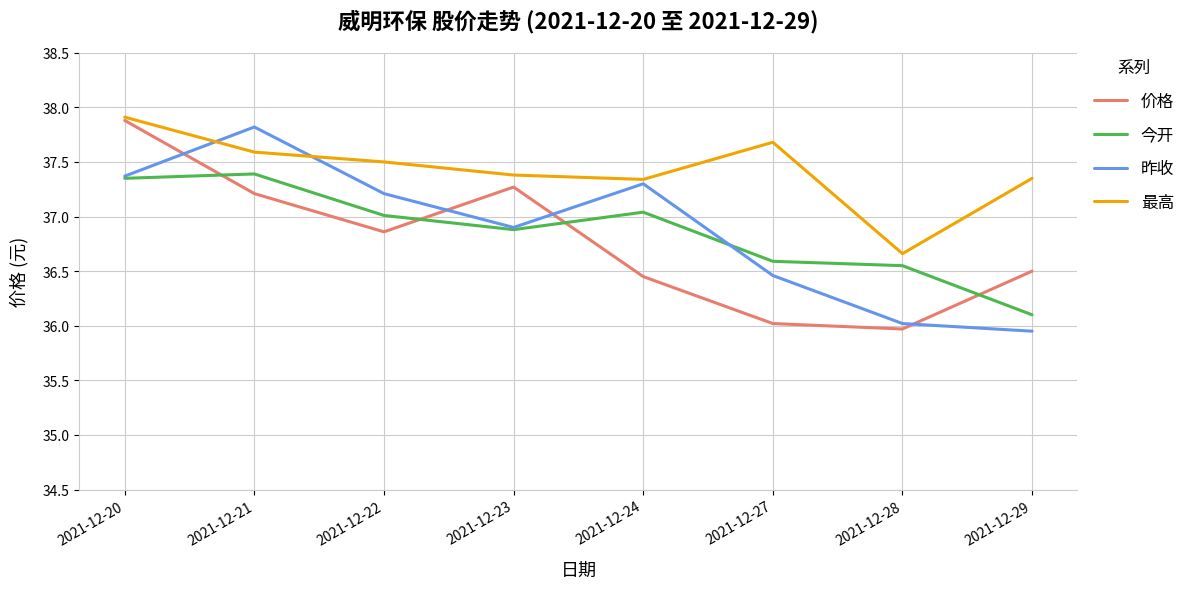

Which series changed the most between 2021-12-22 and 2021-12-27?

价格